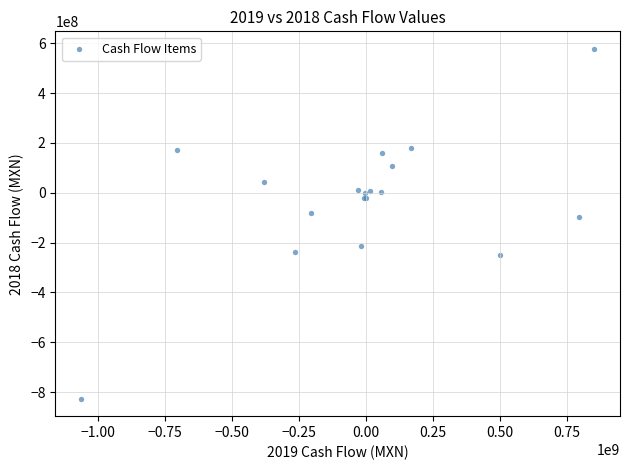

What Y value in the scatter plot is closest to -124370000?

-96948000